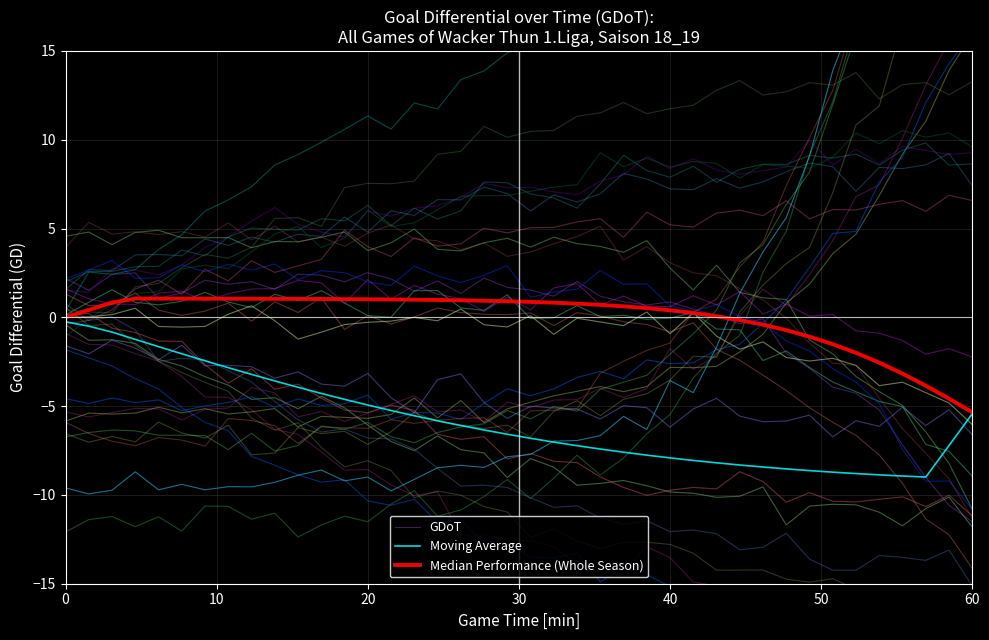

How many times do Moving Average and GDoT cross each other?

1